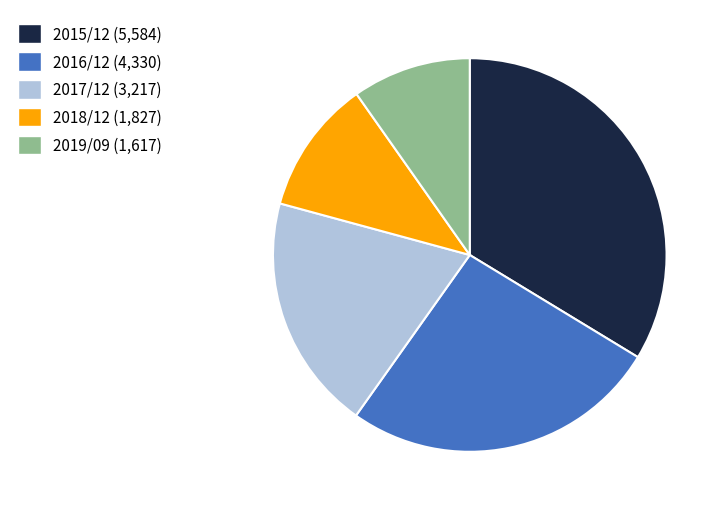

The 2015/12 (5,584) slice represents 34% of the pie. True or false?

True